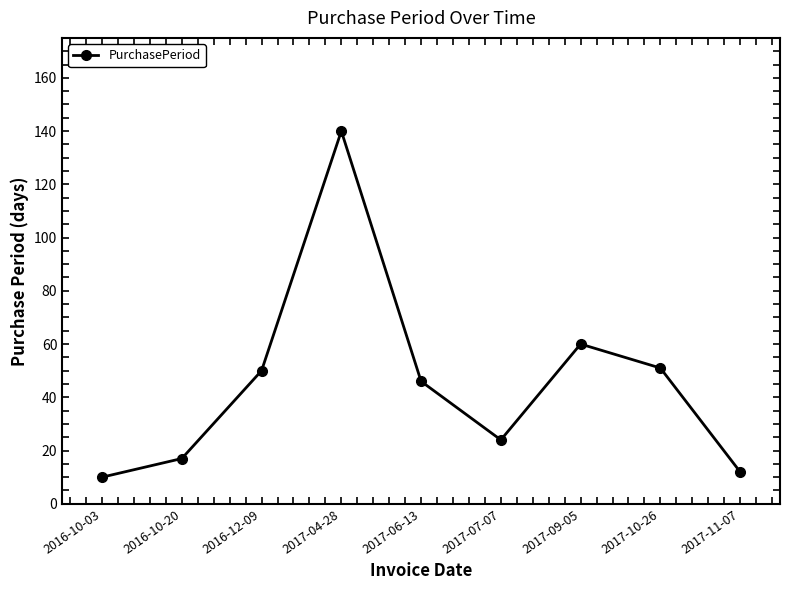

How many points are higher than both their immediate neighbors (excluding endpoints)?

2